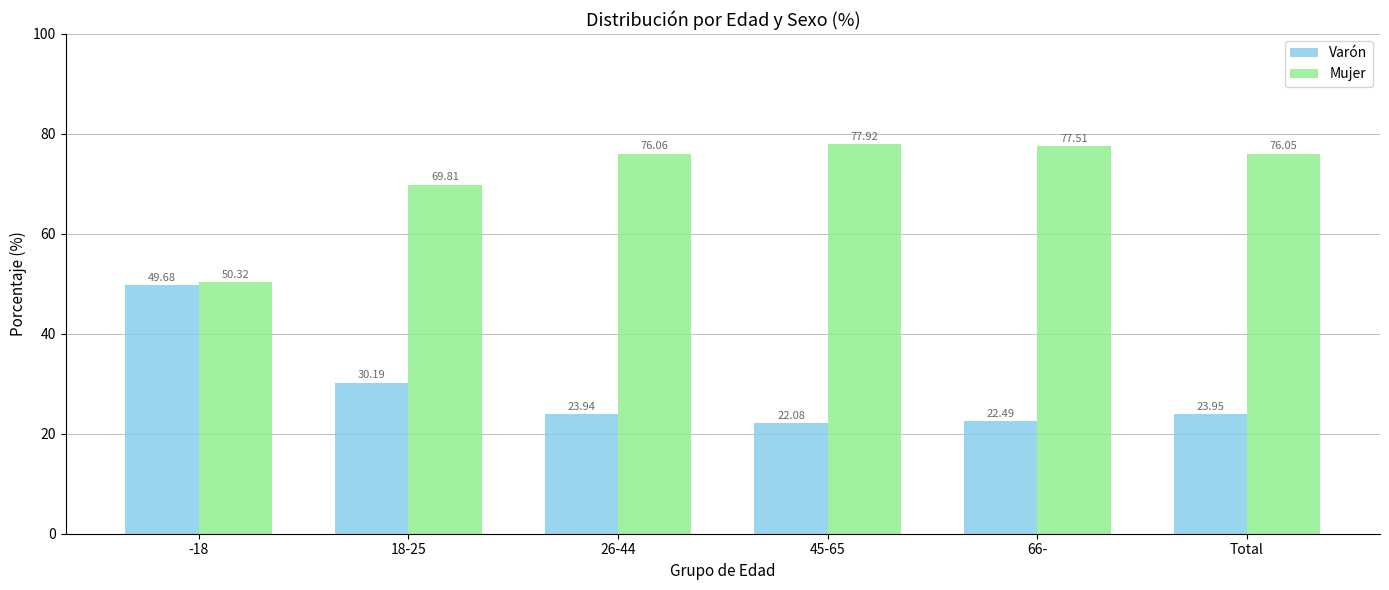

Which label corresponds to the largest value in the chart?

45-65